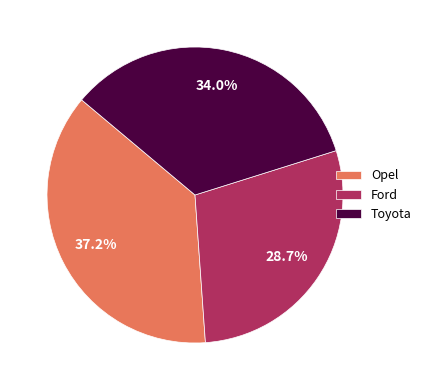

To the nearest percent, what percentage of the pie is Ford?

29%